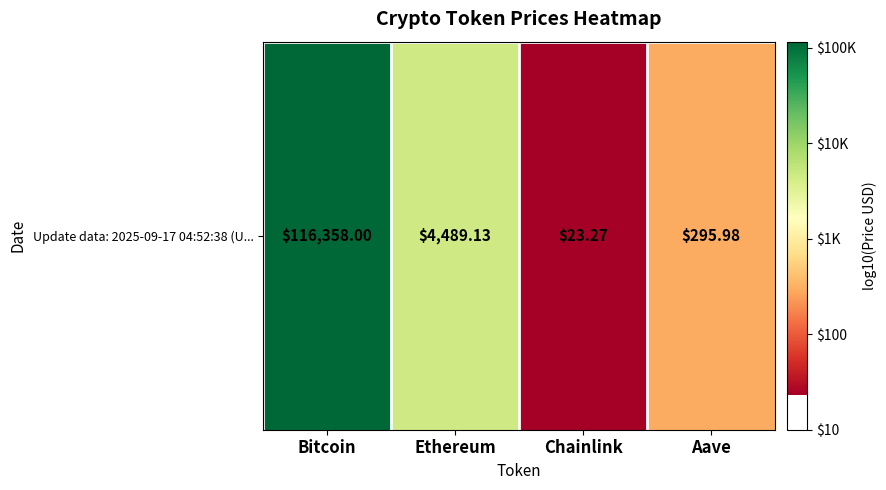

What is the difference between the second highest and minimum values?

2.3